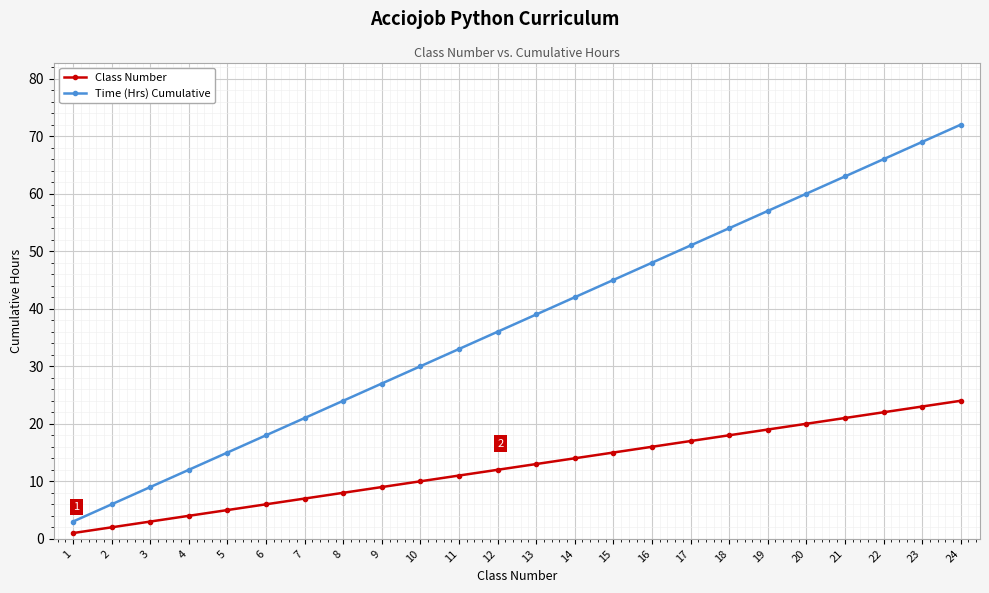

At which category does the chart reach its peak across all series?

24